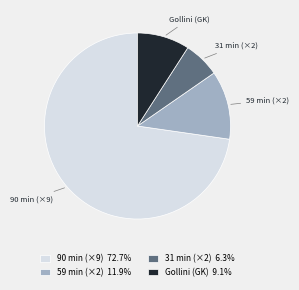

Which category has the biggest portion of the pie?

90 min (×9)